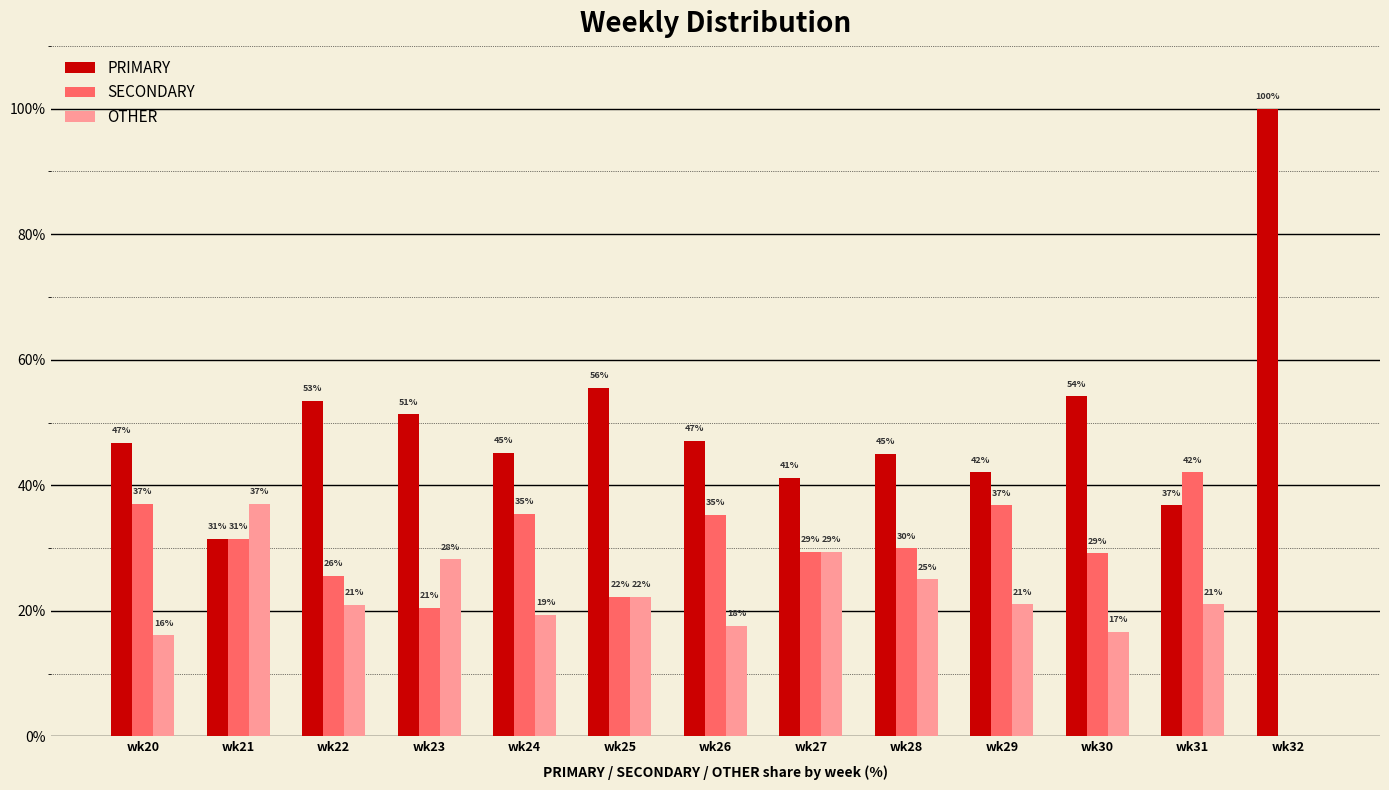

What is the approximate value of OTHER at wk31?

21.1